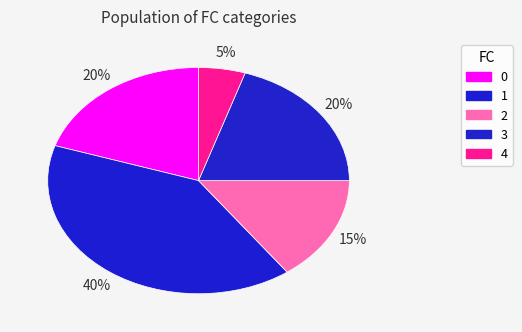

Approximately how many times larger is the value at 0 compared to 4?

4.0